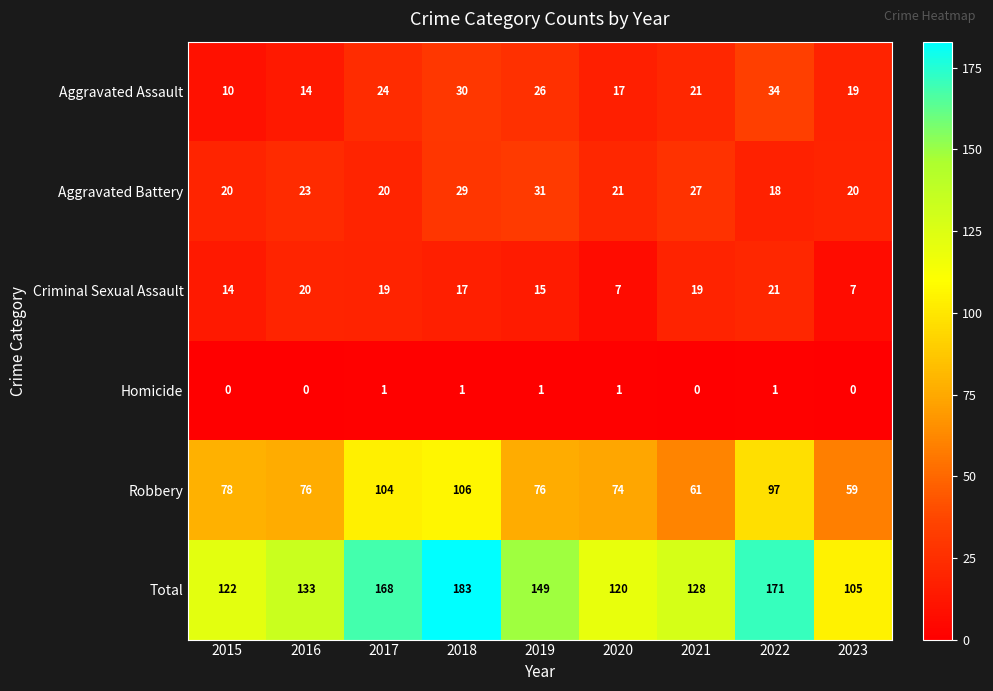

True or false: Robbery has a value of 140 at 2015.

False